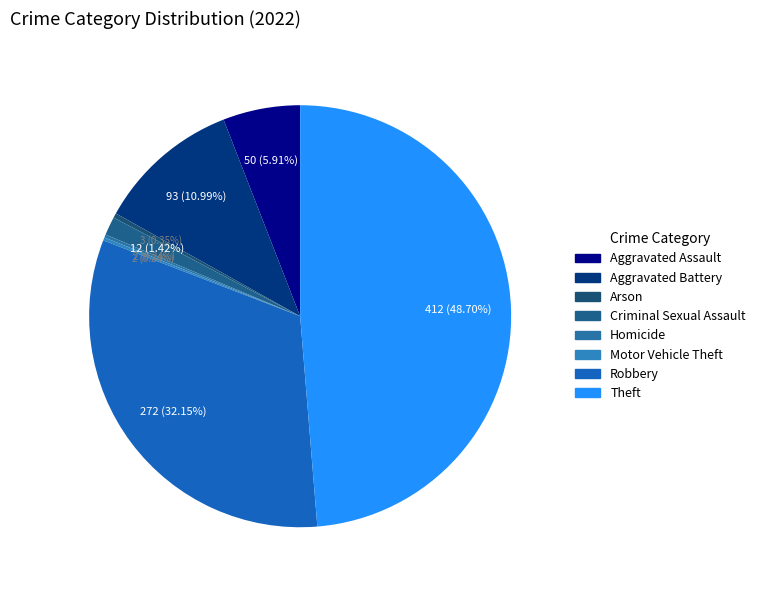

What percentage is NOT represented by Arson?

99.6%